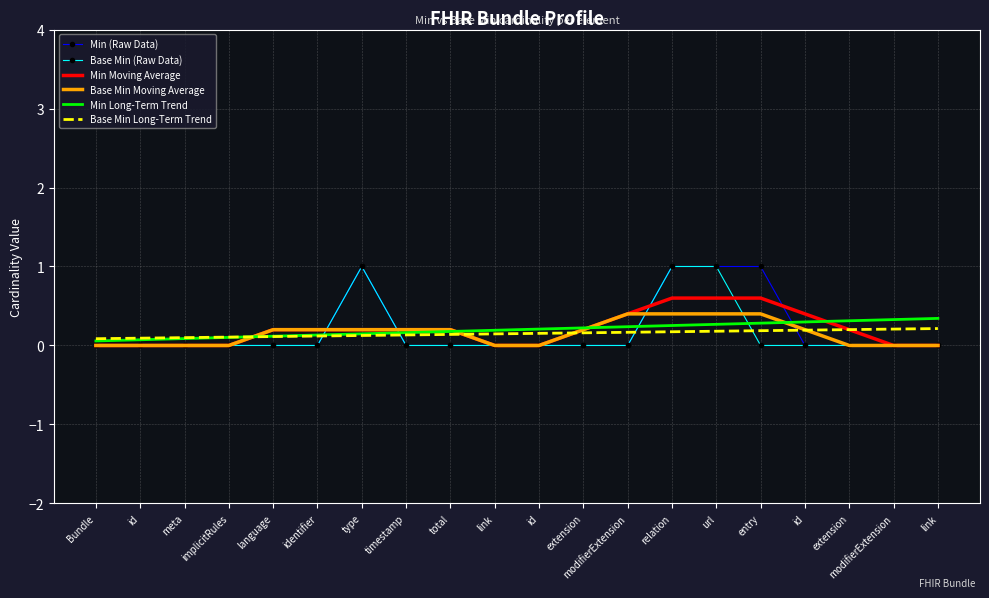

Which series has the largest total across all categories?

Min Long-Term Trend